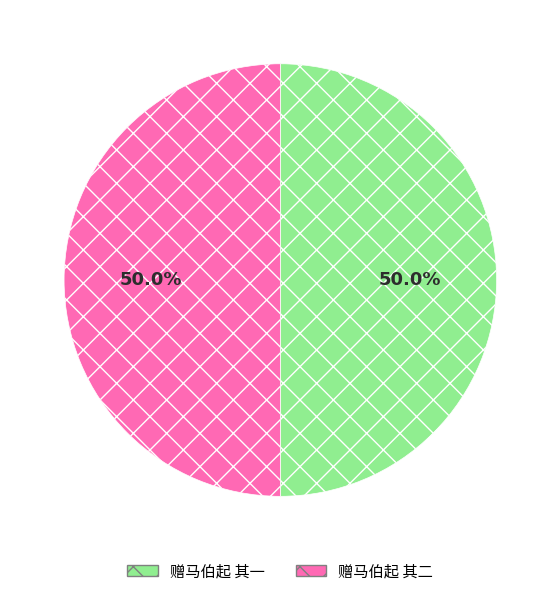

Is the sum of 赠马伯起 其二 and 赠马伯起 其一 greater than half?

Yes